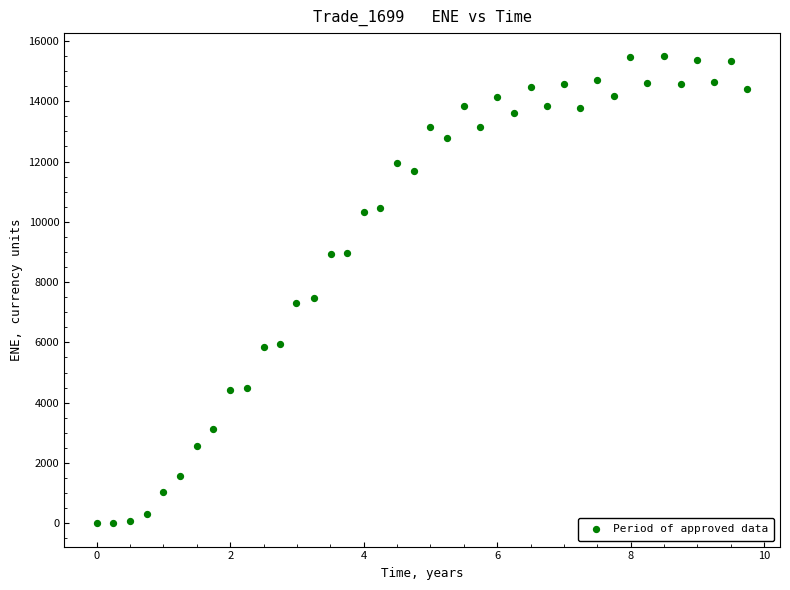

What Y value in the scatter plot is closest to 7742?

7476.7